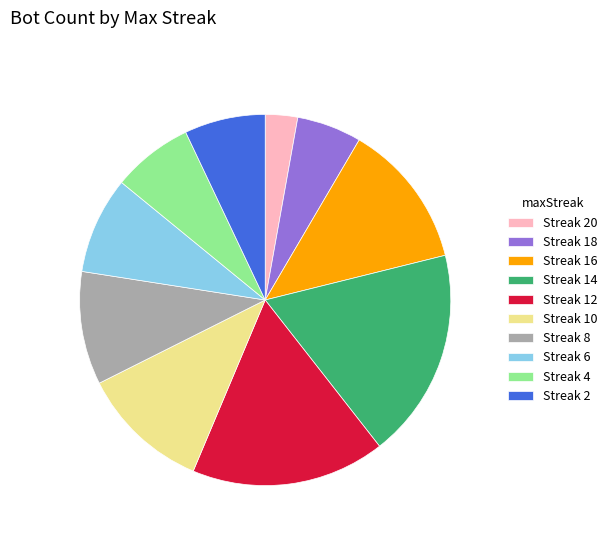

What is the largest slice in the pie chart?

Streak 14